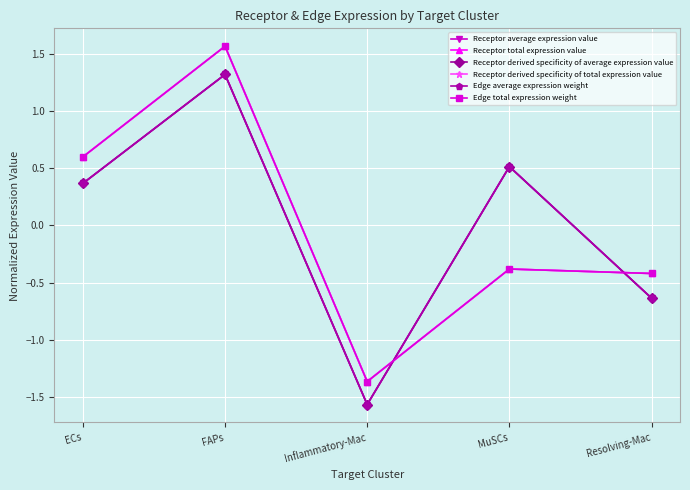

What is the minimum value shown in the chart?

-1.6